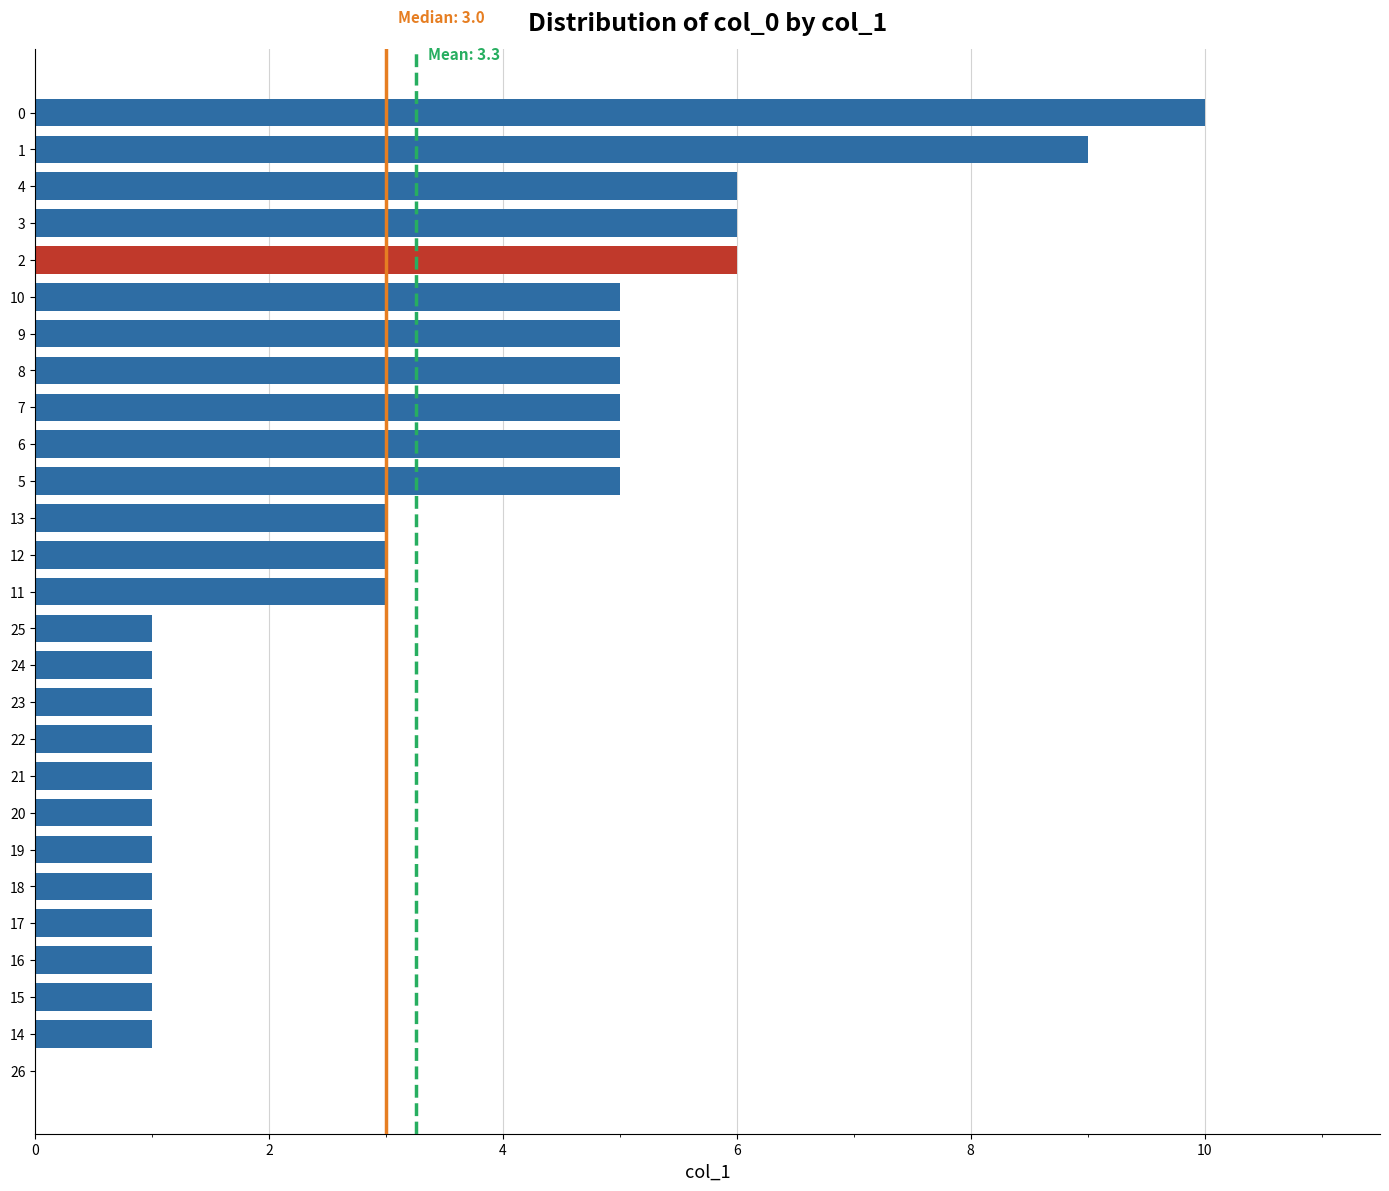

Which has a higher value, 14 or 7?

7